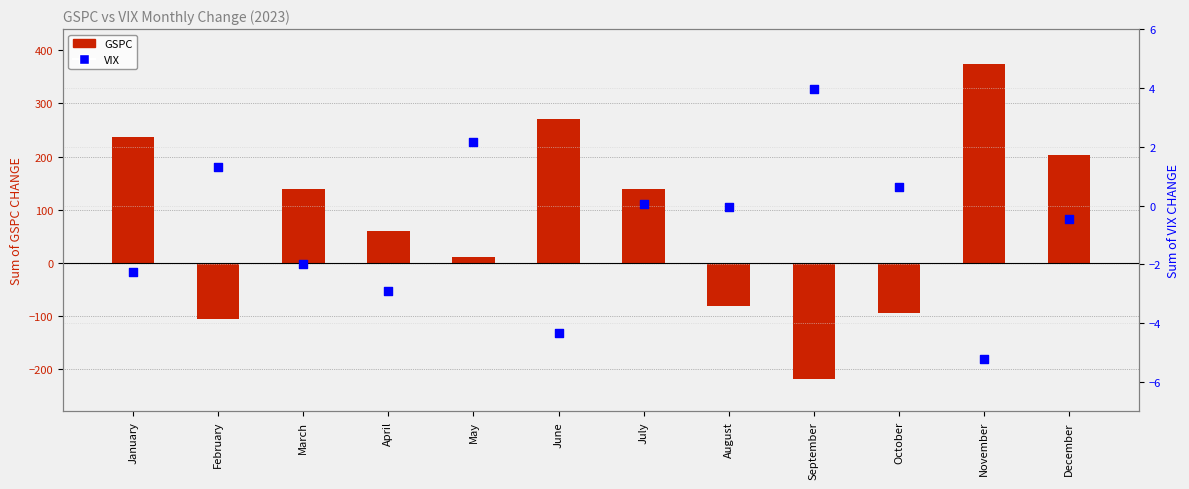

At which category is the sum across all series the highest?

November